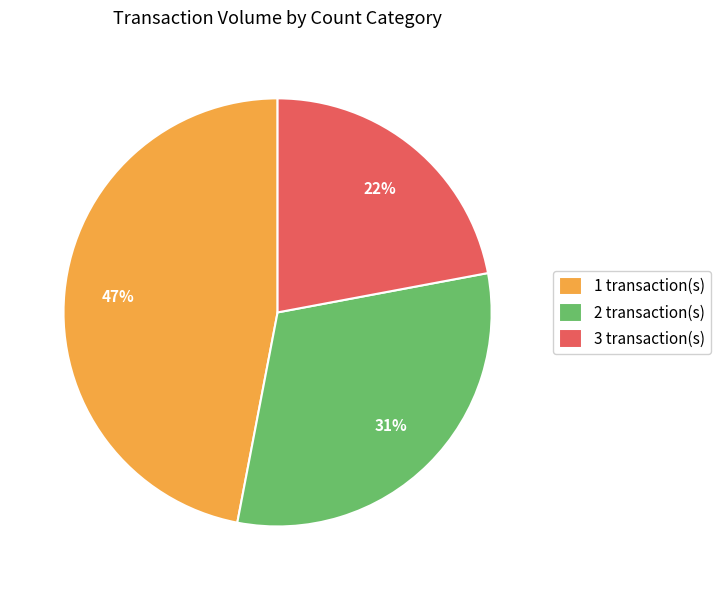

Is the sum of 3 transaction(s) and 1 transaction(s) greater than half?

Yes